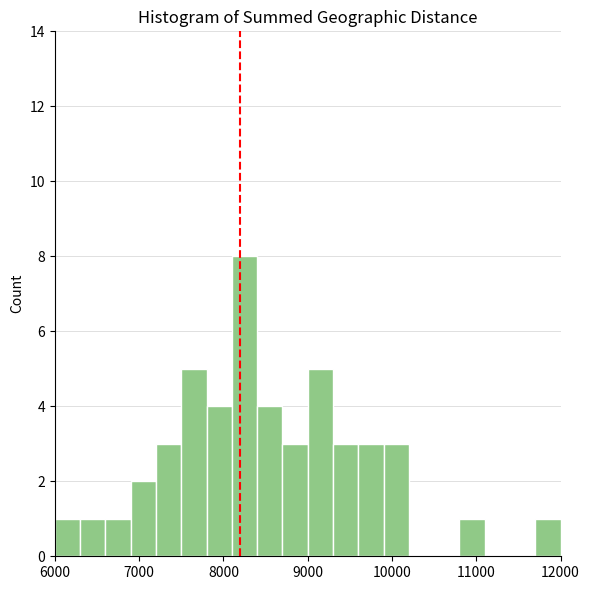

Around what value on the x-axis is the tallest bar? Give the approximate position of its centre, as read against the axis.

8300